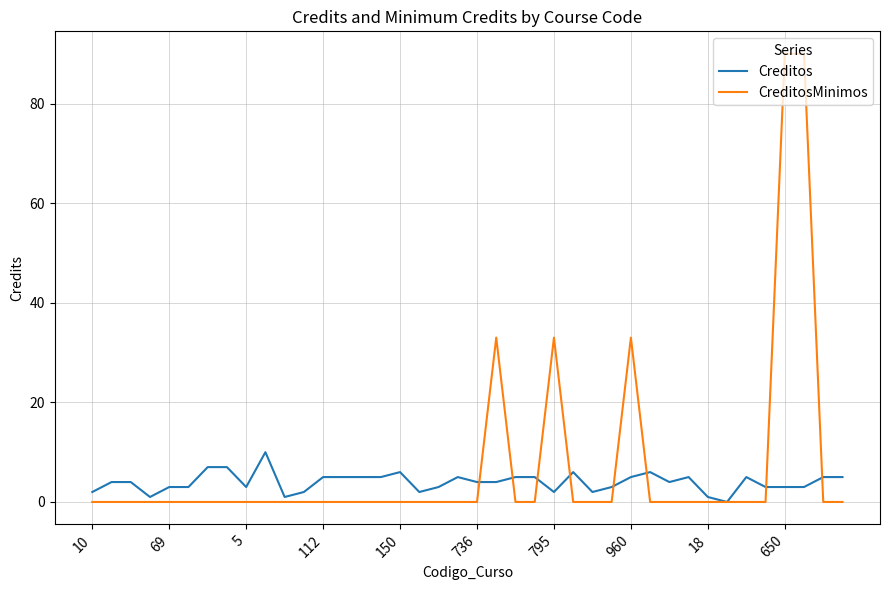

Which series has the largest range (max minus min)?

CreditosMinimos